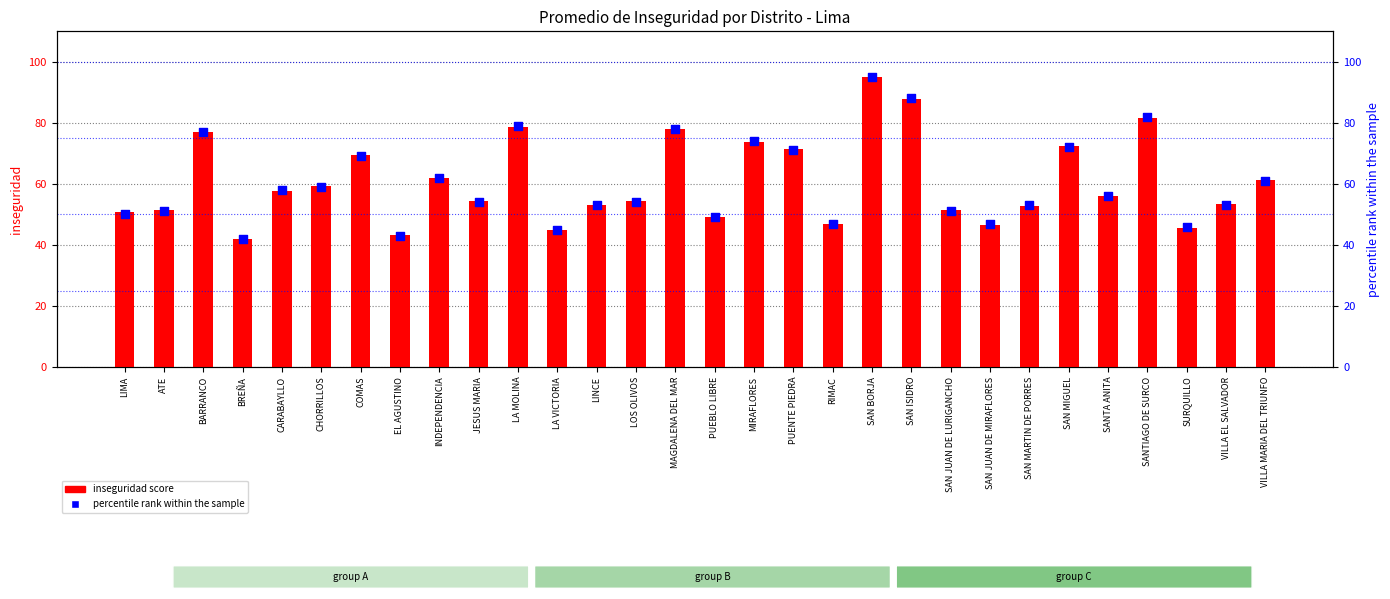

At which category is the sum across all series the highest?

SAN BORJA